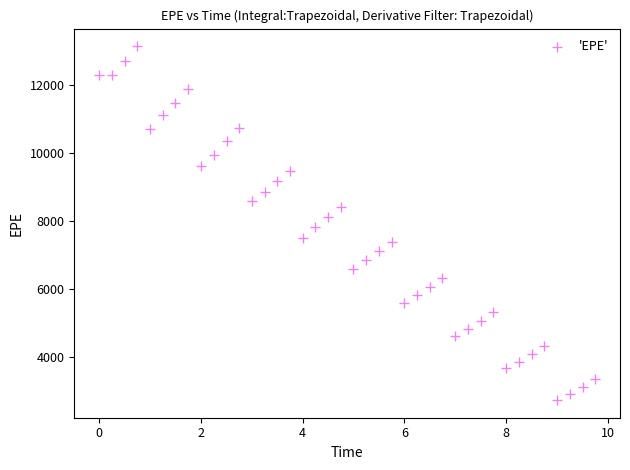

What is the range of Y values (max minus min)?

10429.5